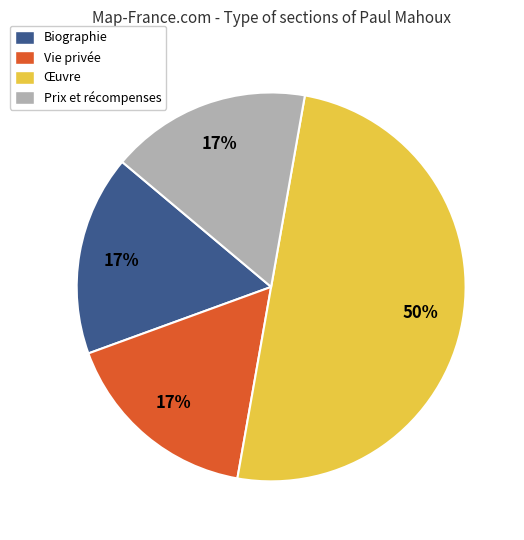

To the nearest percent, what is the average slice percentage?

25%